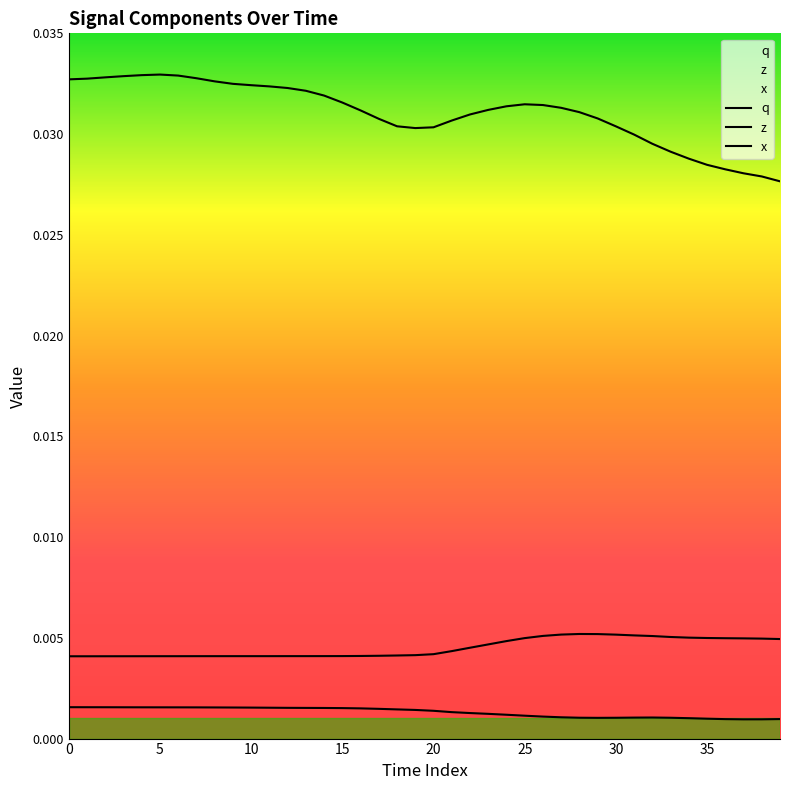

Which series has the largest total across all categories?

q